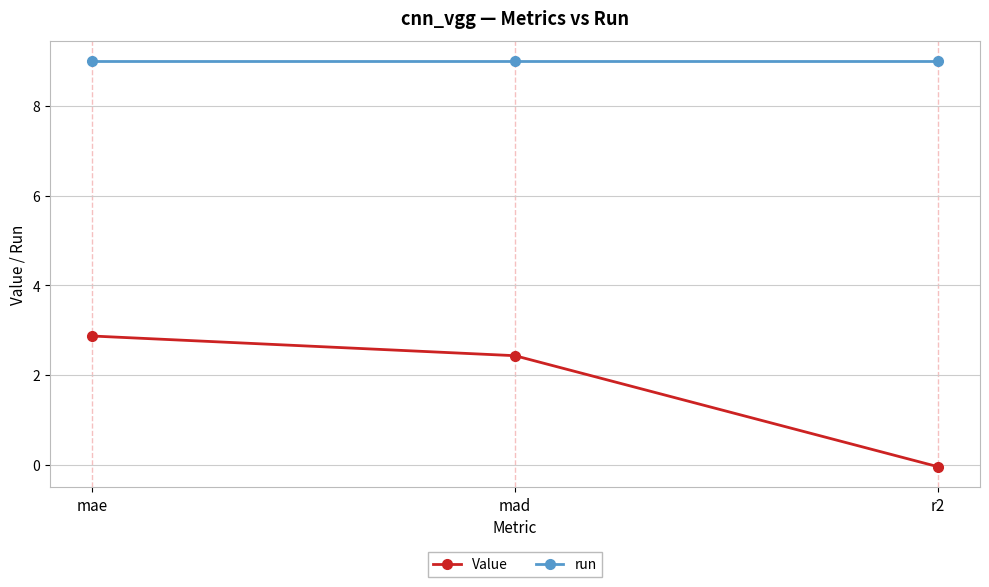

What is the total value across all series at mae?

11.9